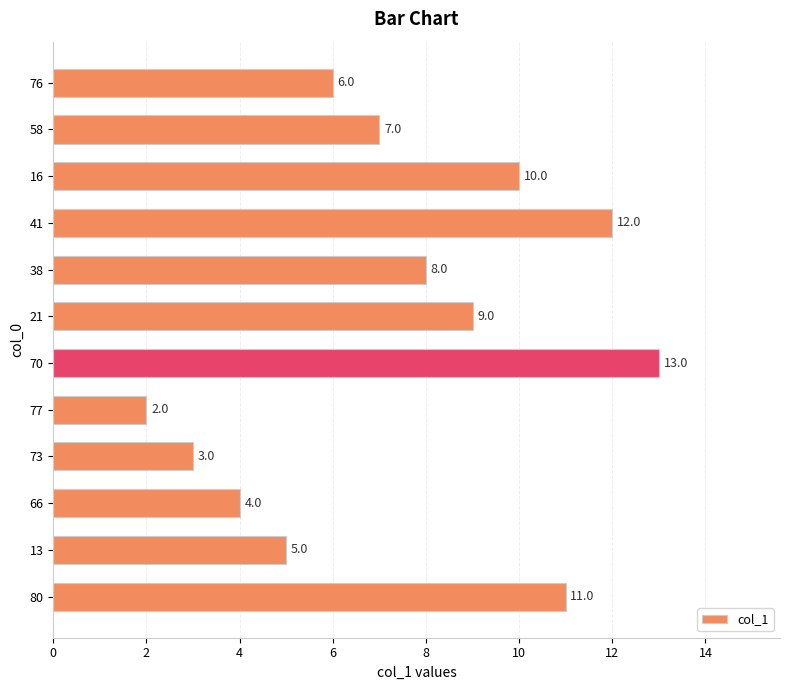

What is the change in value from 66 to 21?

+5.0